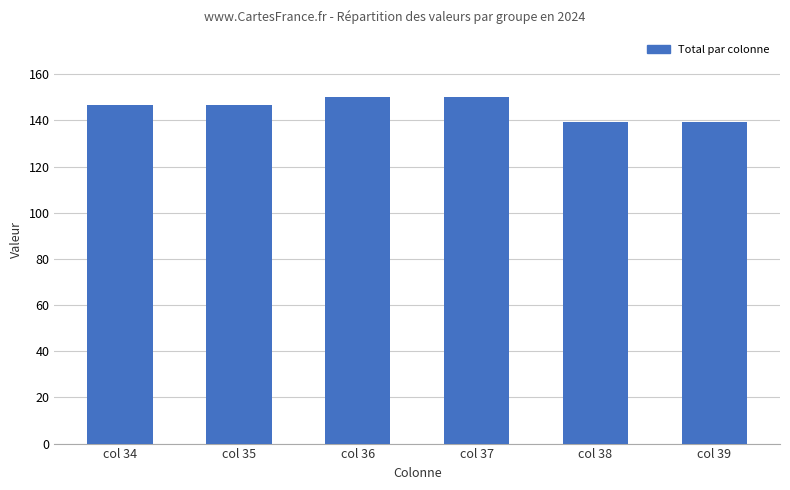

The value at col 39 is 139.4. True or false?

True